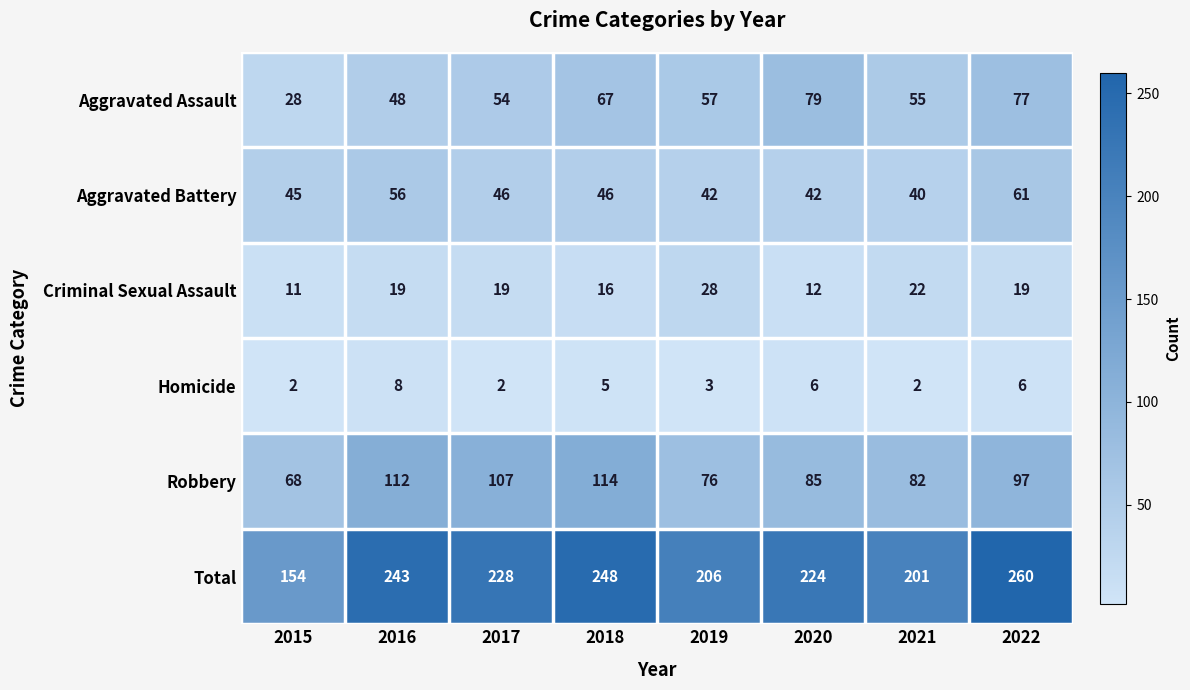

Which category has the highest value in the Total series?

2022